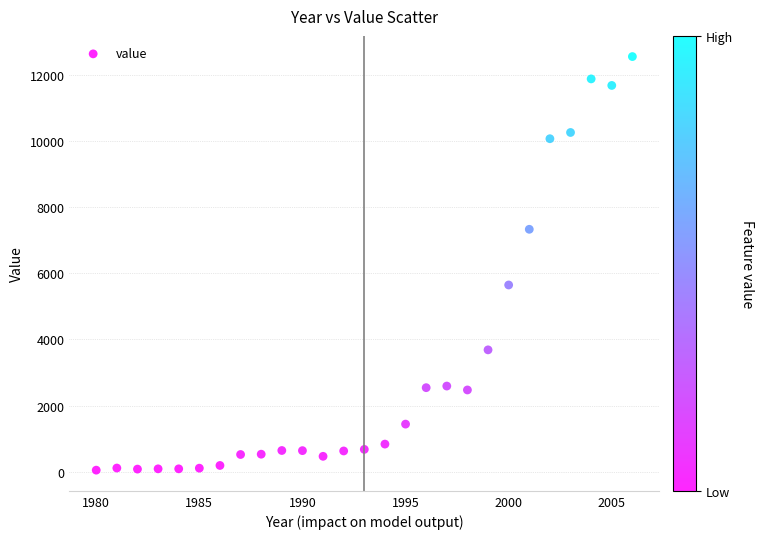

What is the range of X values (max minus min)?

26